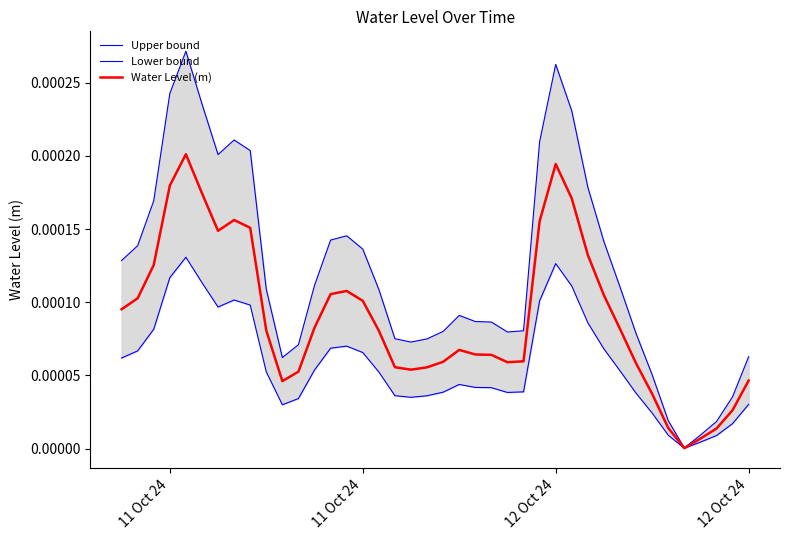

Rank the series at 11 Oct 24 from highest to lowest value.

Upper bound, Water Level (m), Lower bound